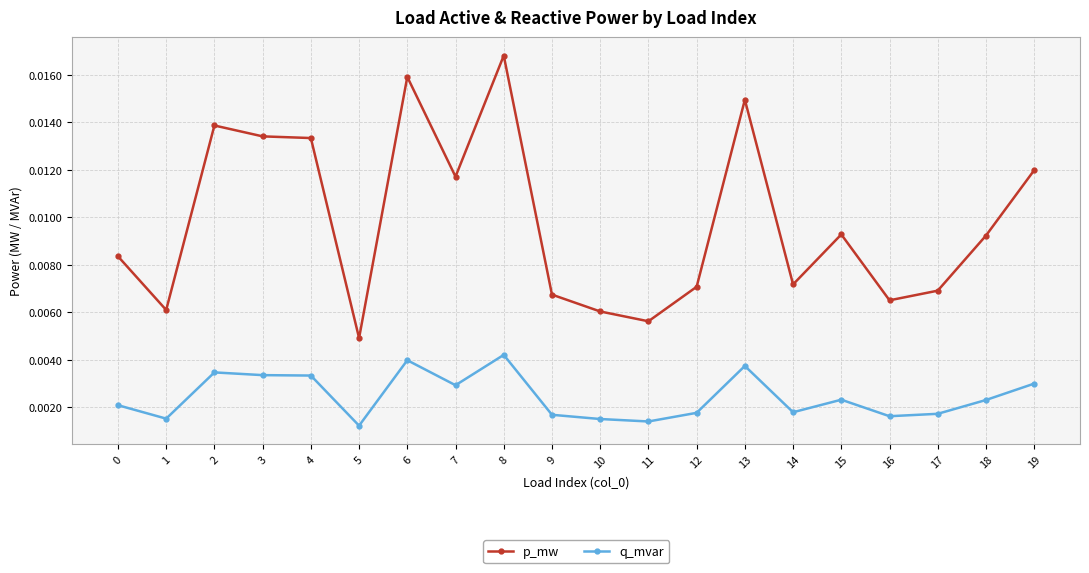

Which category has the lowest value in the p_mw series?

5